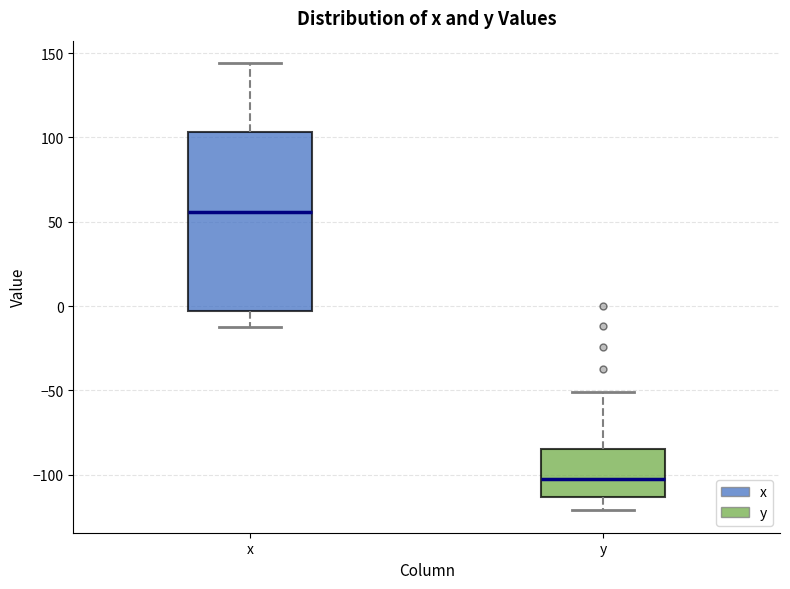

Reading left to right, read every box against the y-axis: the position of its median line, the range the box covers, and the ends of its whiskers. The values are not printed on the chart, so give them approximately, as read against the axis.

x: median 55, box -5 to 105, whiskers -10 to 145
y: median -100, box -115 to -85, whiskers -120 to -50